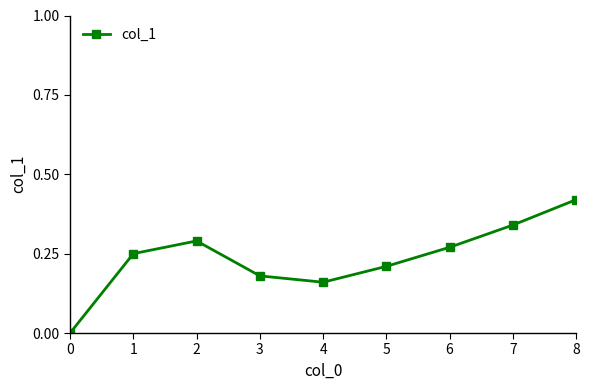

What is the sum of the values at 5 and 1?

0.5